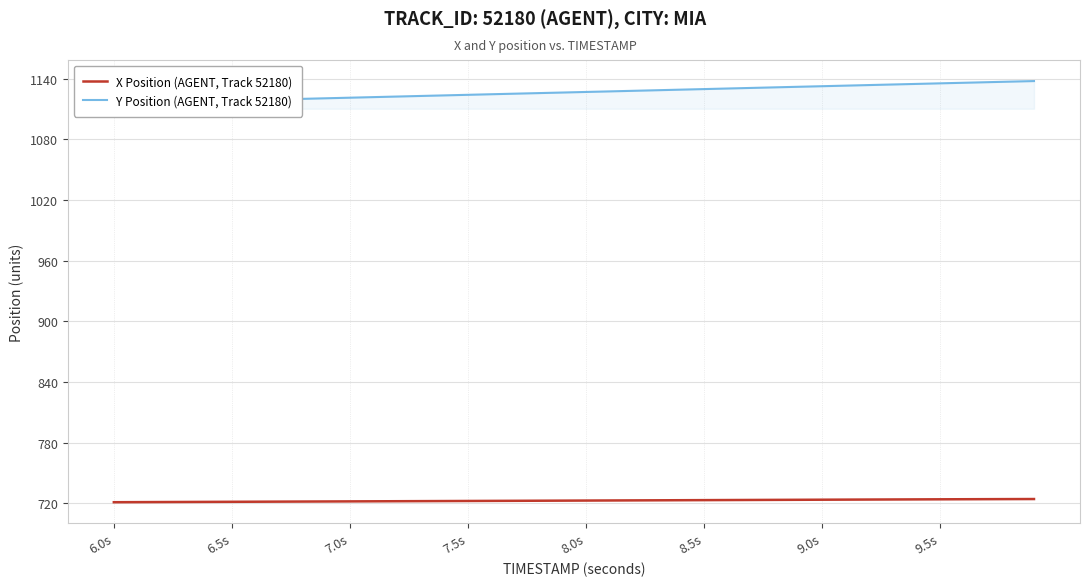

True or false: Y Position (AGENT, Track 52180) and X Position (AGENT, Track 52180) intersect in this chart.

False